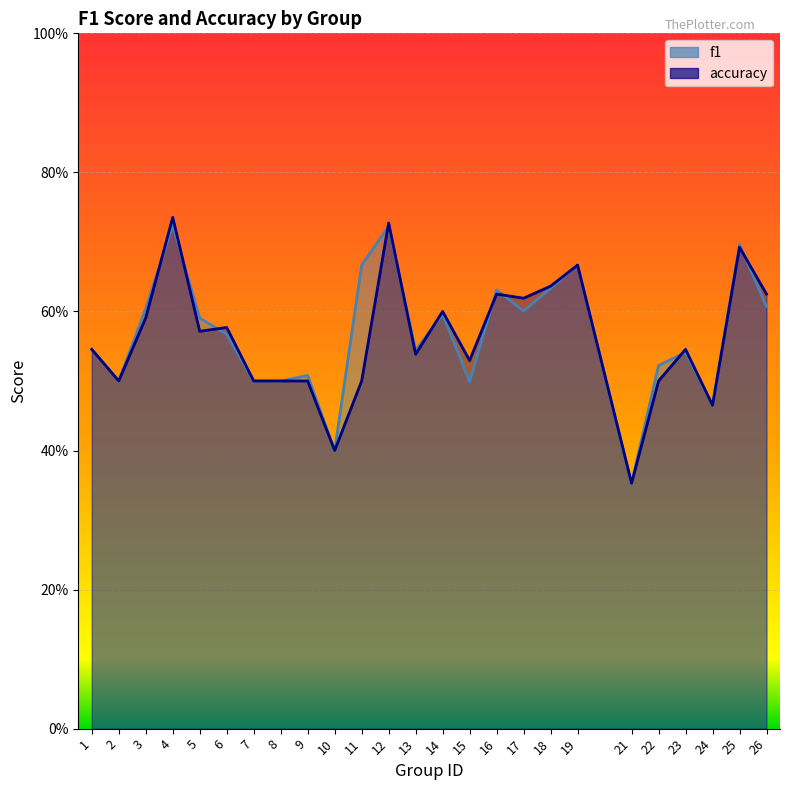

What is the approximate value of f1 at 11?

0.7